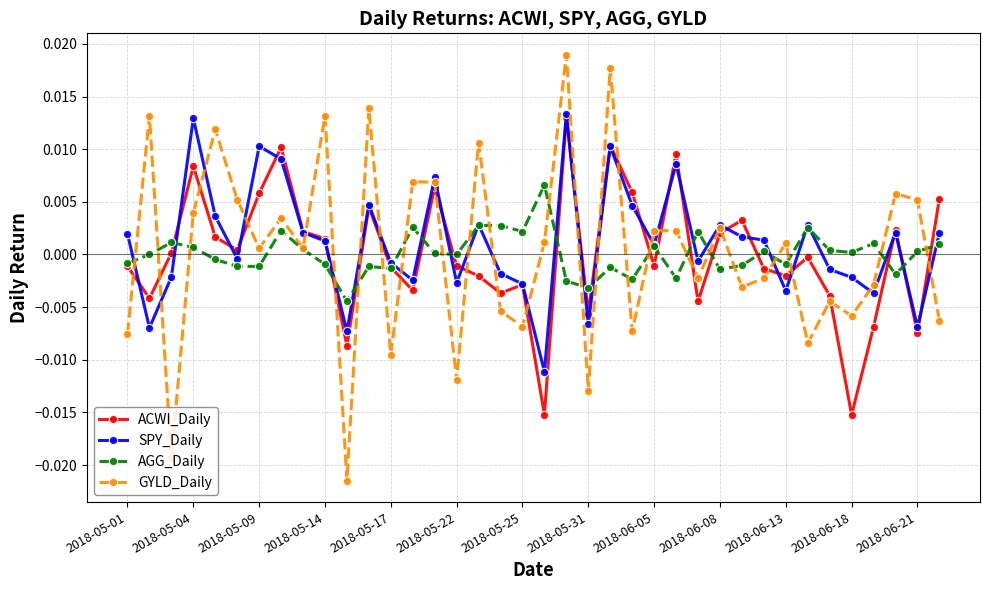

How many distinct data groups are displayed?

4